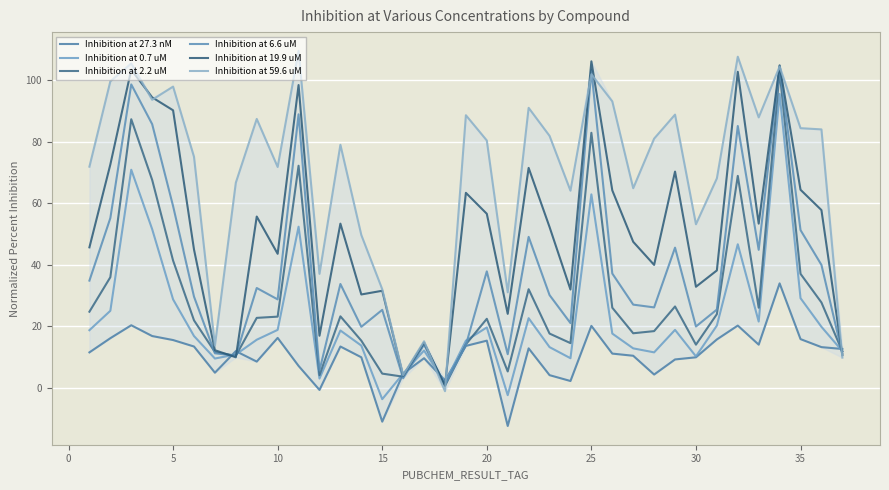

What are all the series names shown in the legend?

Inhibition at 27.3 nM, Inhibition at 0.7 uM, Inhibition at 2.2 uM, Inhibition at 6.6 uM, Inhibition at 19.9 uM, Inhibition at 59.6 uM